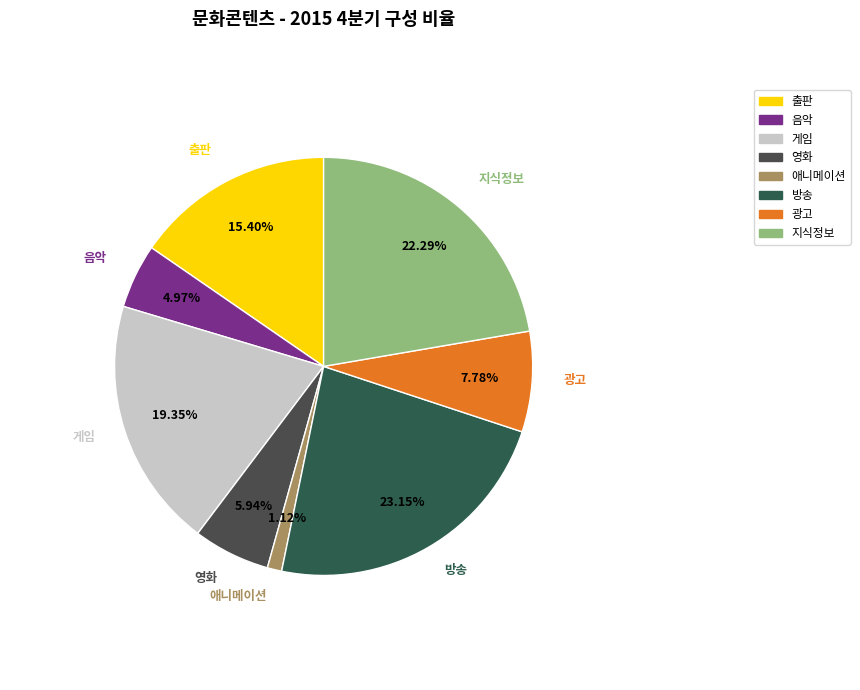

How many segments does this pie chart have?

8